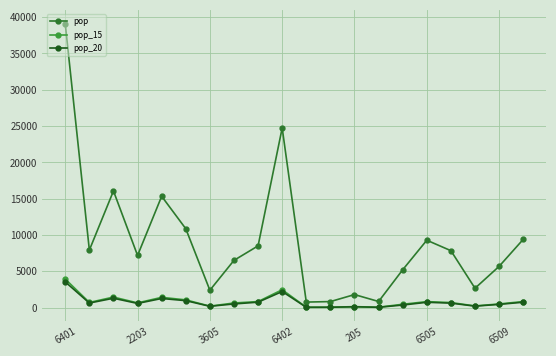

What is the maximum value for pop?

39041.8